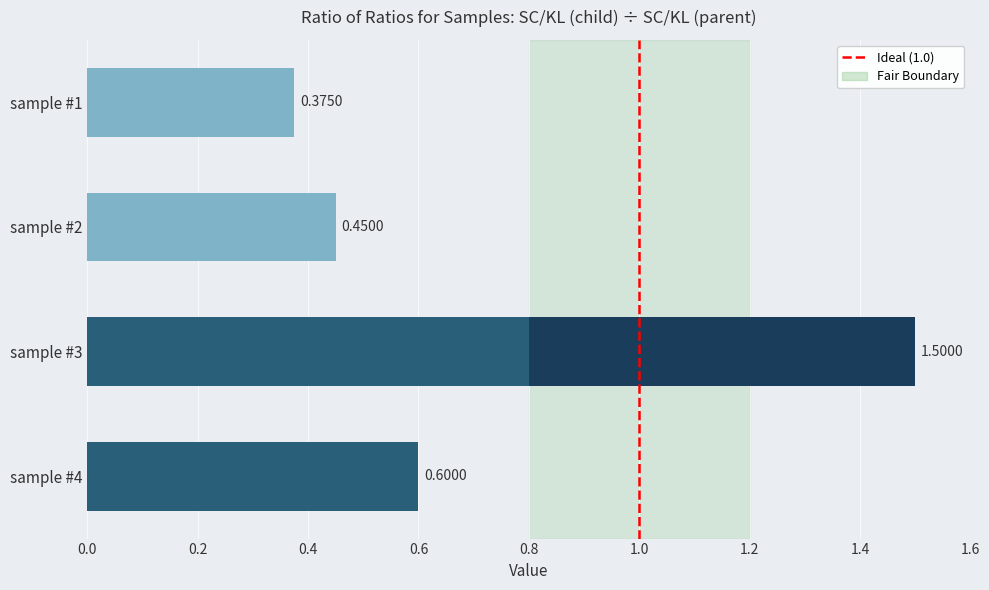

What is the change in value from sample #1 to sample #2?

+0.1